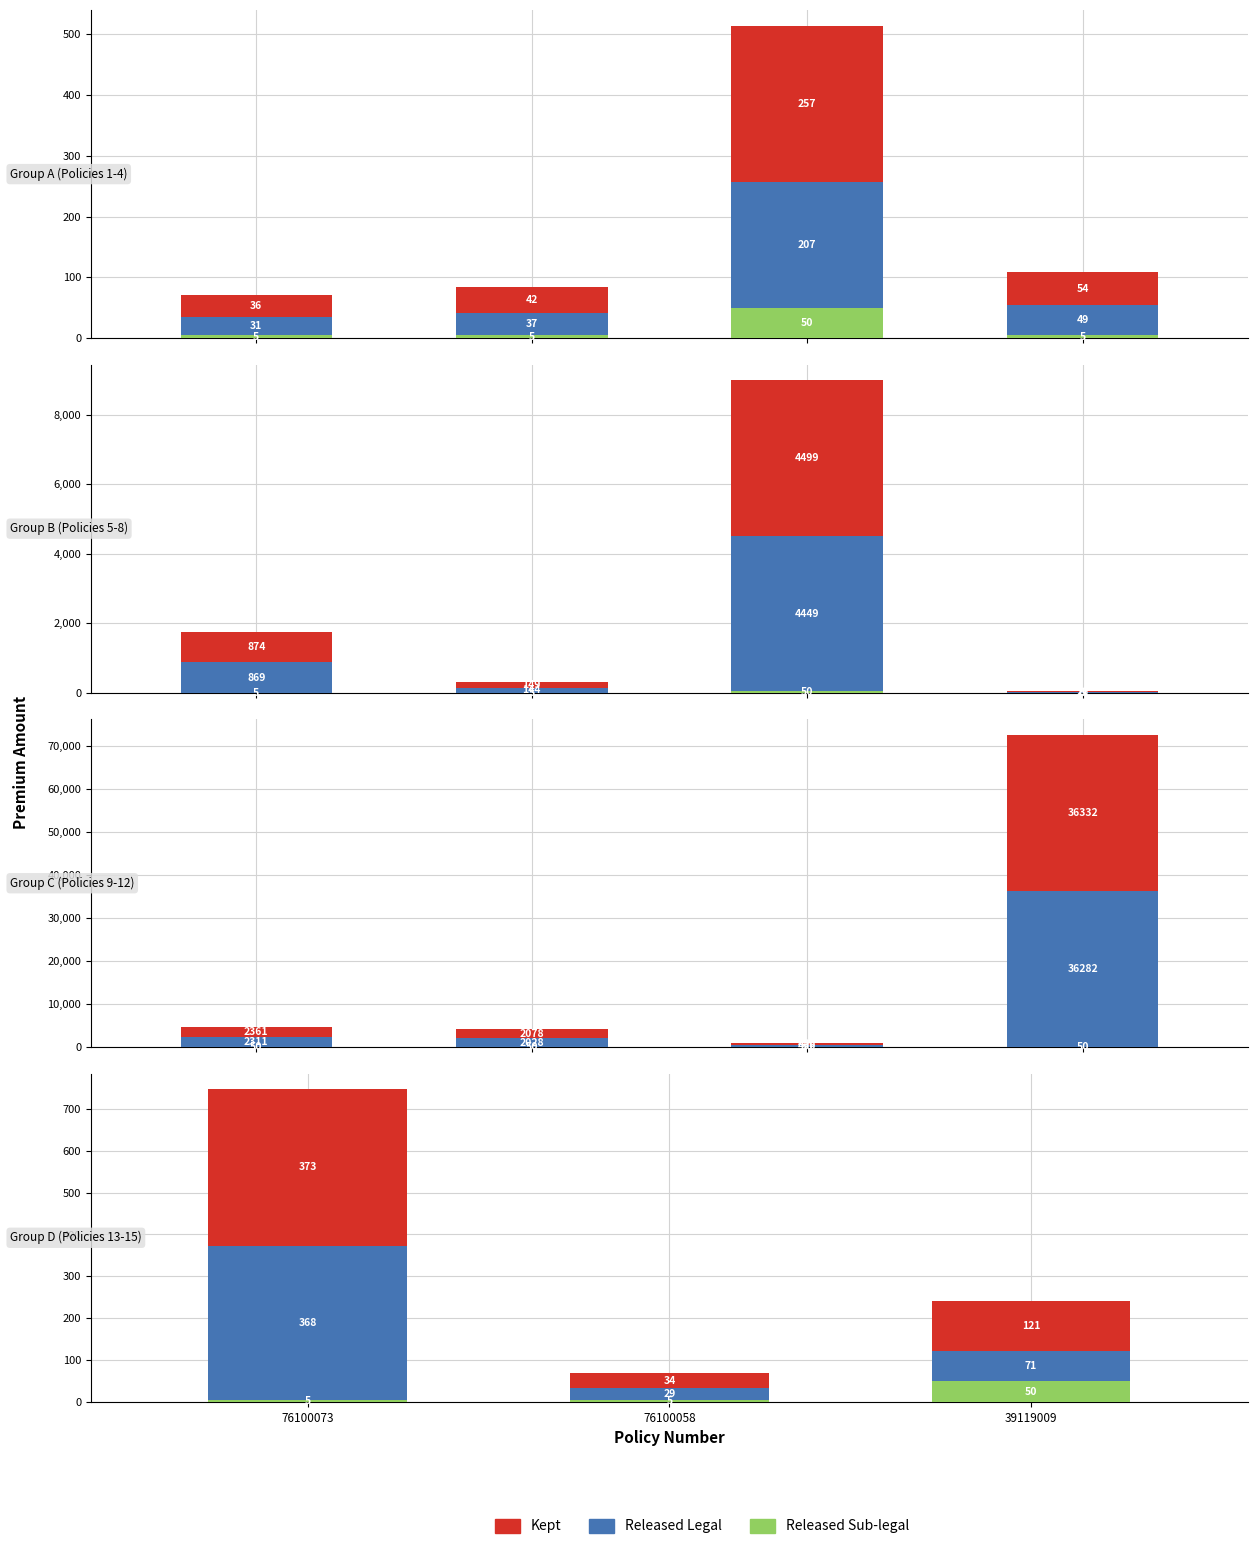

At 76100058, list the series in order from smallest to largest.

Released Sub-legal, Released Legal, Kept